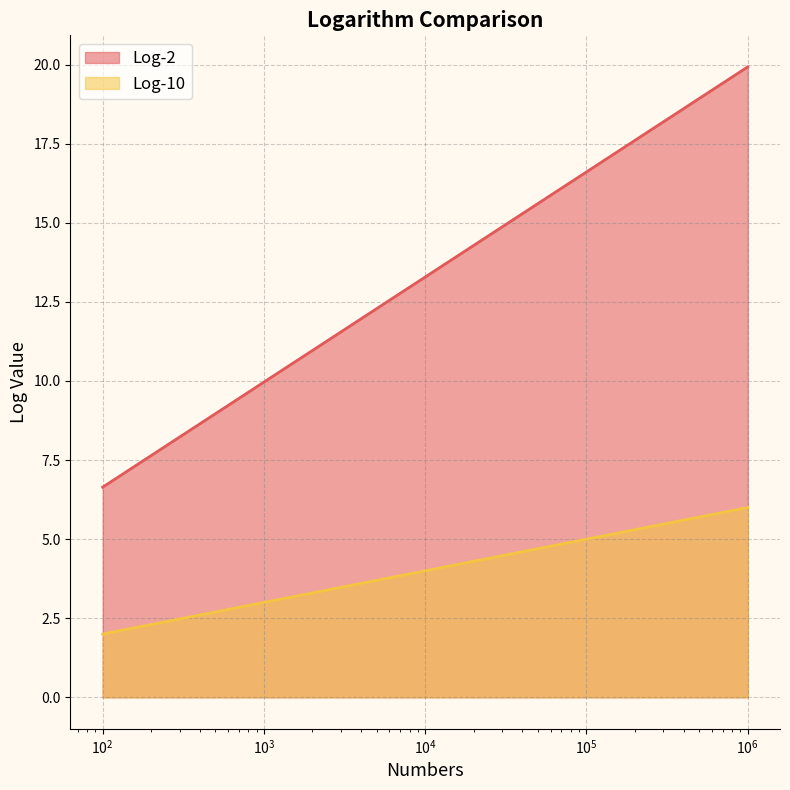

List the series in order of their overall mean, highest first.

Log-2, Log-10